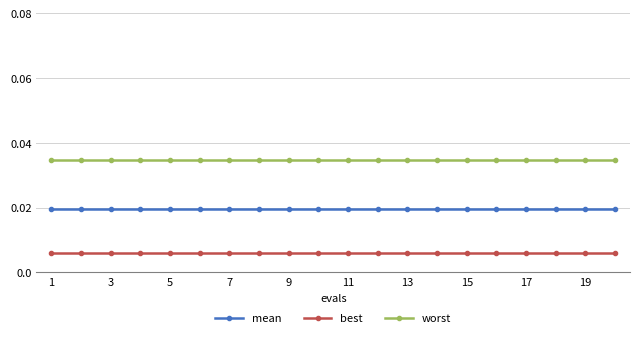

Is this an area chart (filled region under the line)?

No